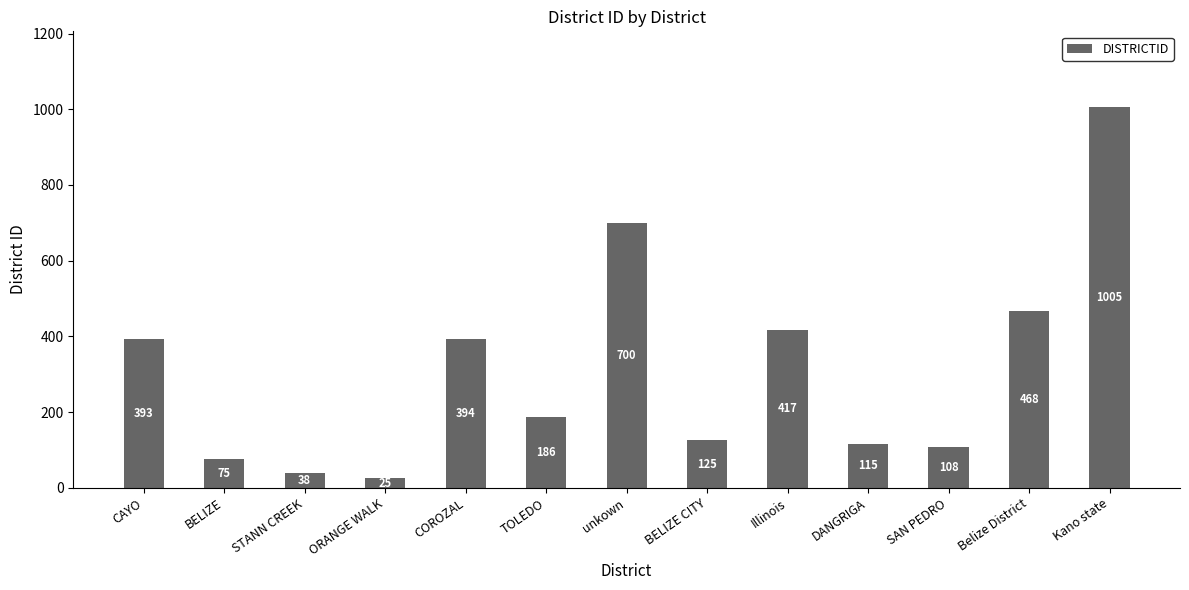

What is the label of the 7th bar from the right?

unkown